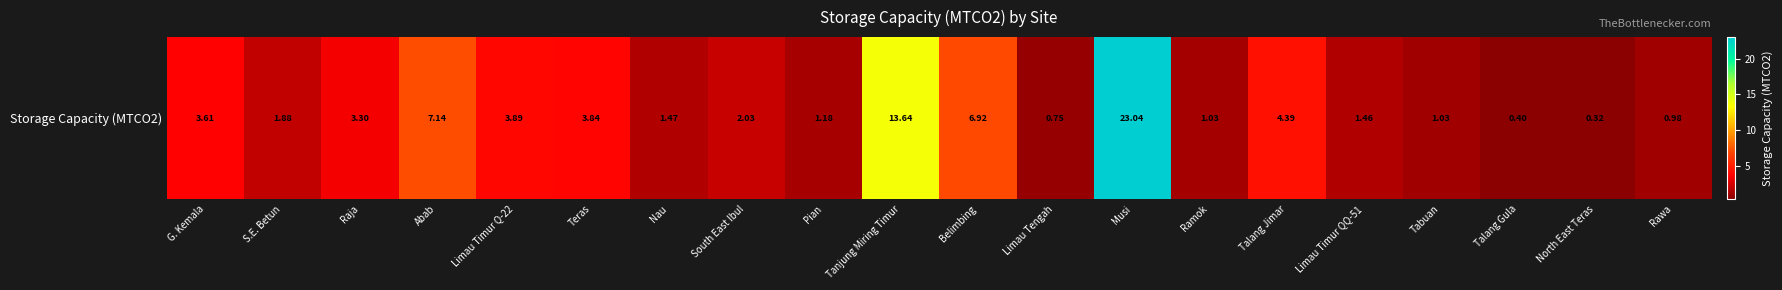

Rank the categories by value from lowest to highest.

North East Teras, Talang Gula, Limau Tengah, Rawa, Tabuan, Ramok, Pian, Limau Timur QQ-51, Nau, S.E. Betun, South East Ibul, Raja, G. Kemala, Teras, Limau Timur Q-22, Talang Jimar, Belimbing, Abab, Tanjung Miring Timur, Musi